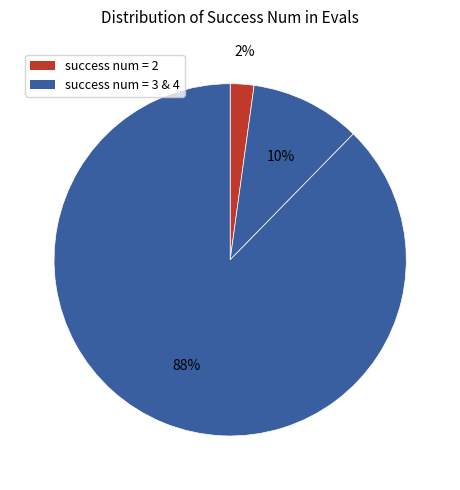

How many slices are in this pie chart?

3